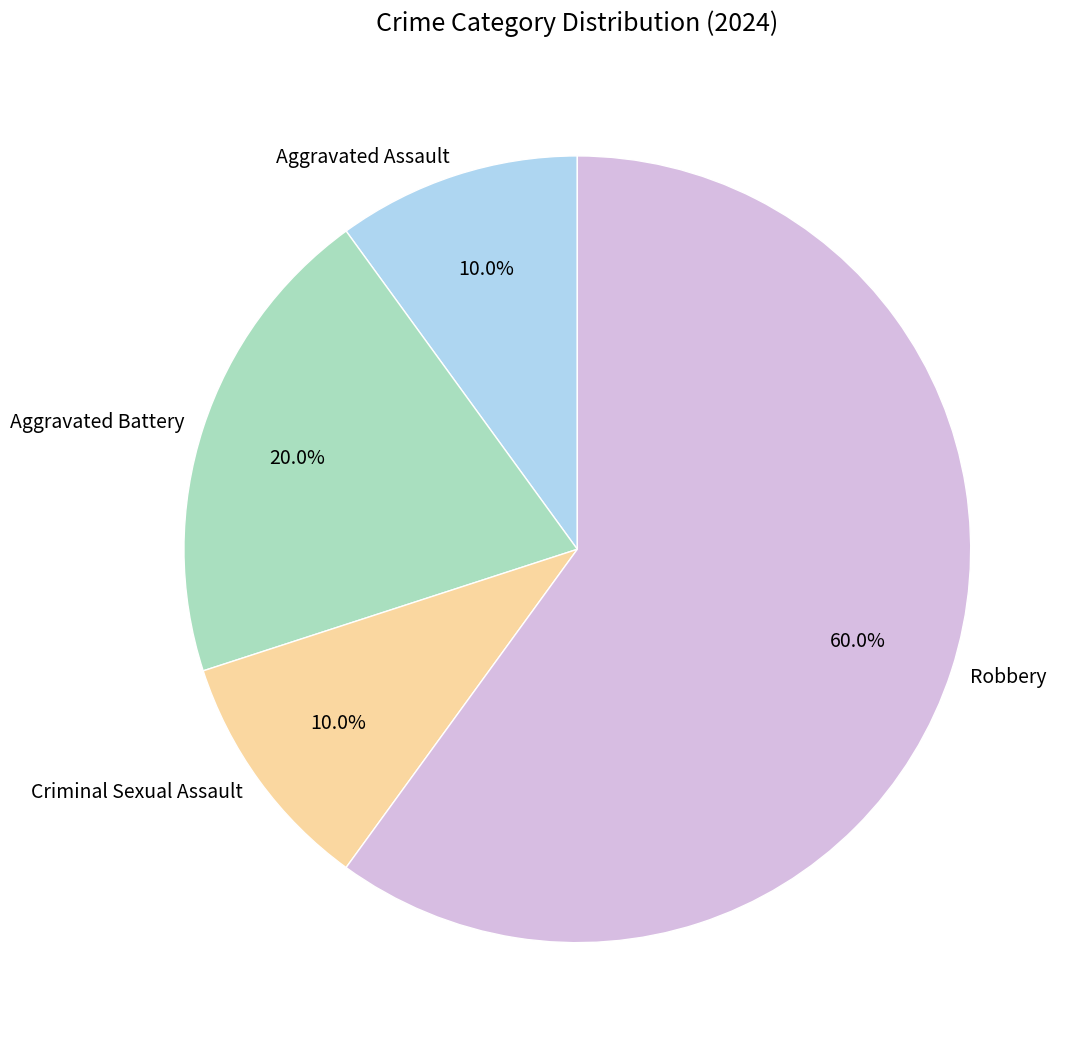

To the nearest percent, what is the difference between the largest and smallest slice percentages?

50%